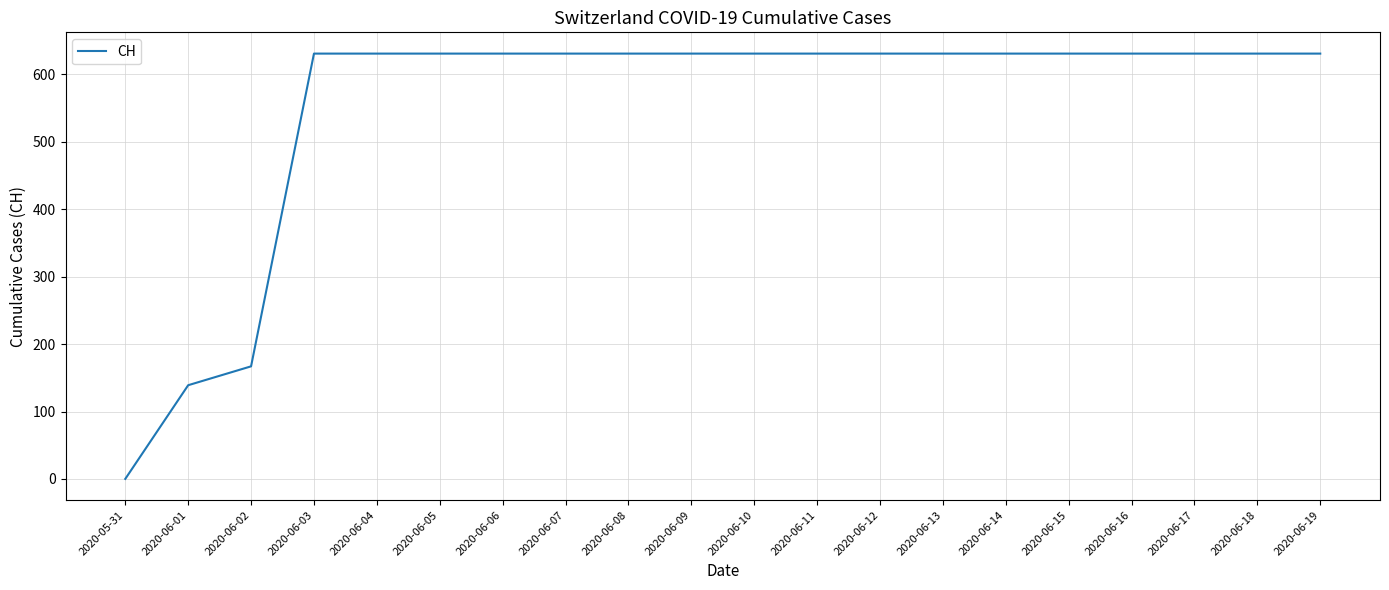

Approximately how many times larger is the value at 2020-06-06 compared to 2020-06-02?

3.8